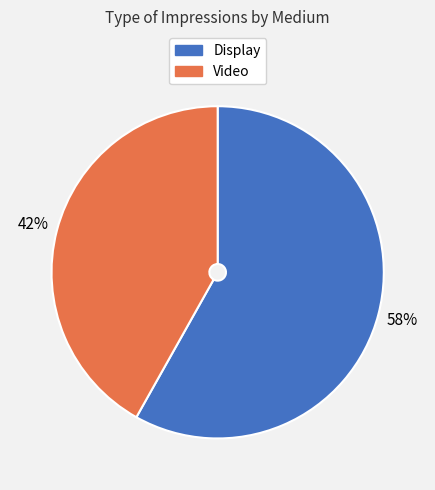

Rank the categories by value from lowest to highest.

Video, Display